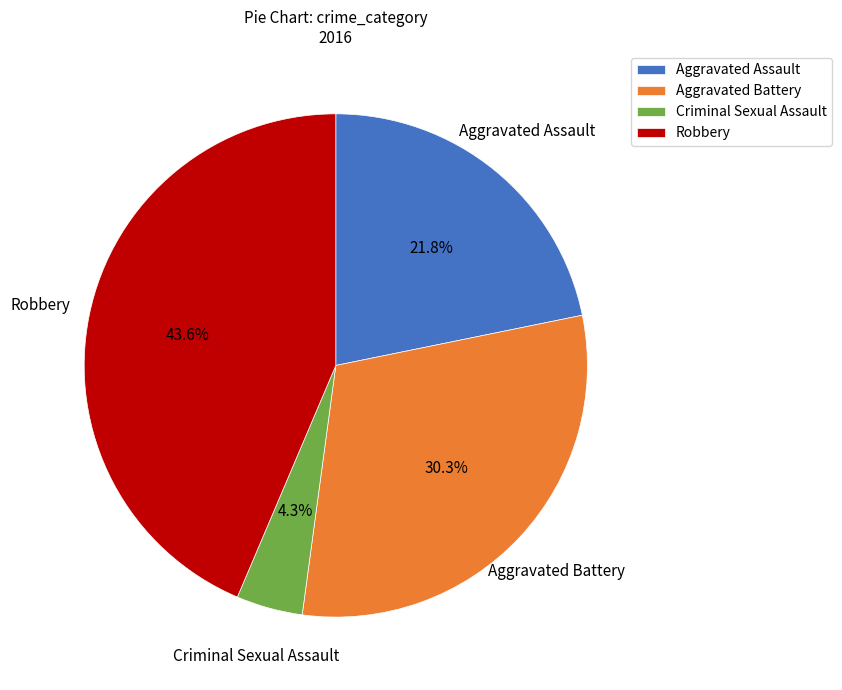

How many slices are in this pie chart?

4